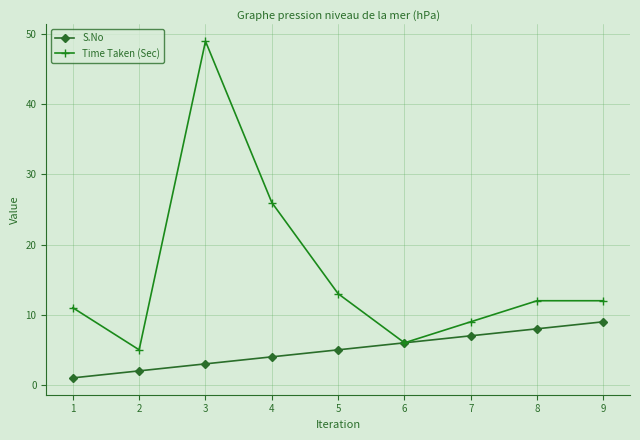

At which label does Time Taken (Sec) first exceed 12?

3